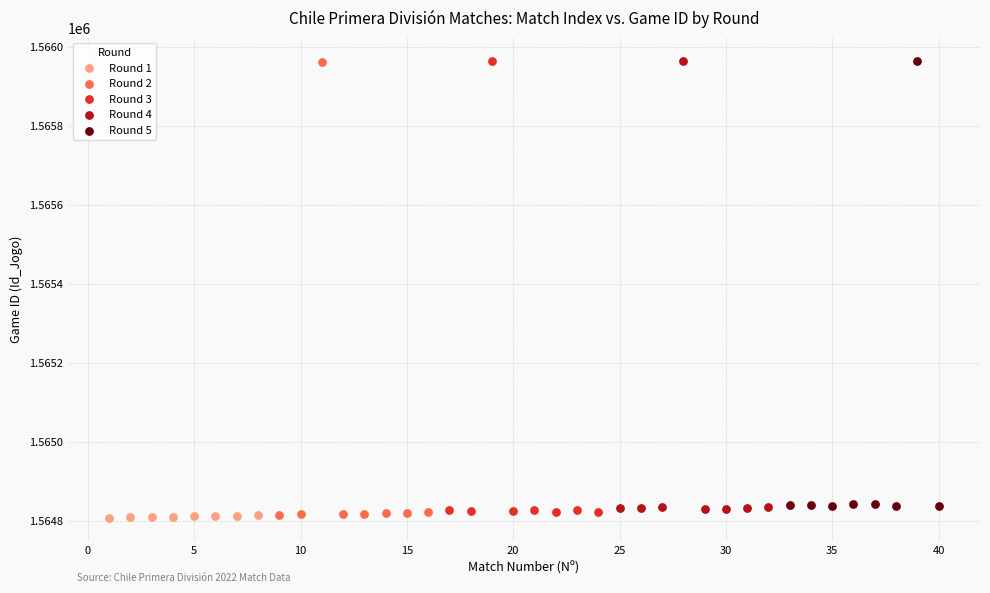

Which series has the widest spread of Y values?

Round 2